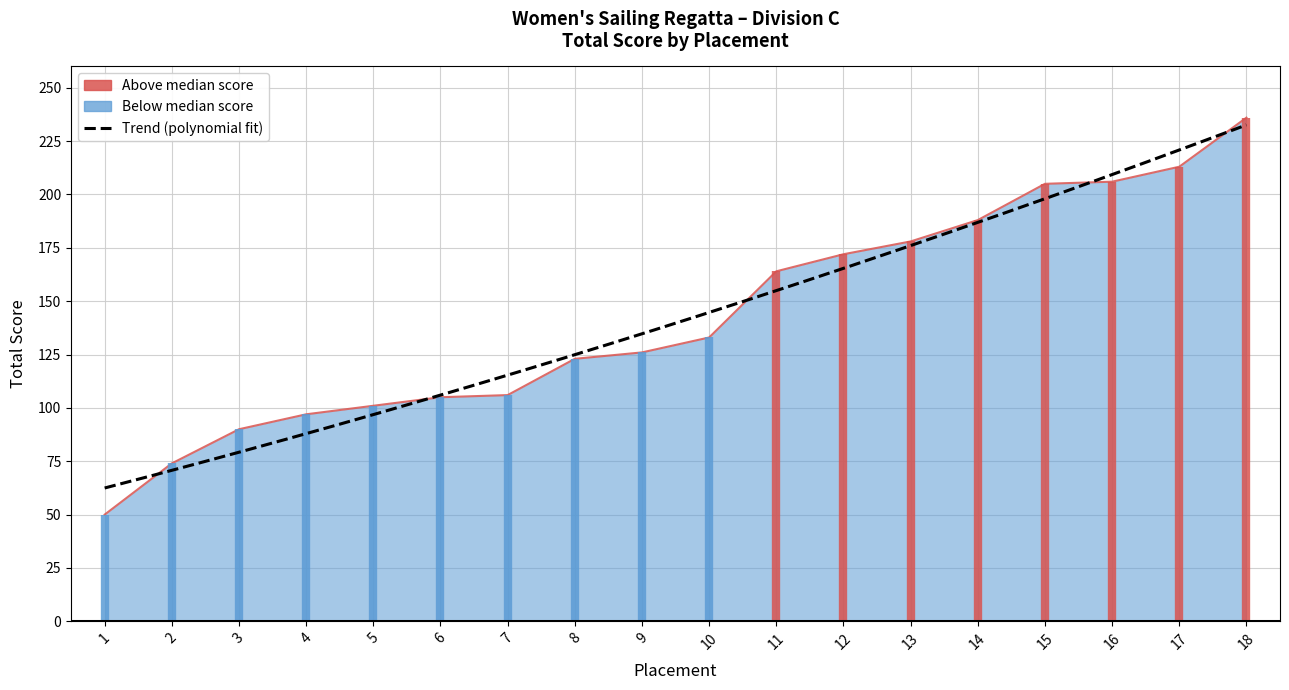

What is the change in value from 8 to 13?

+55